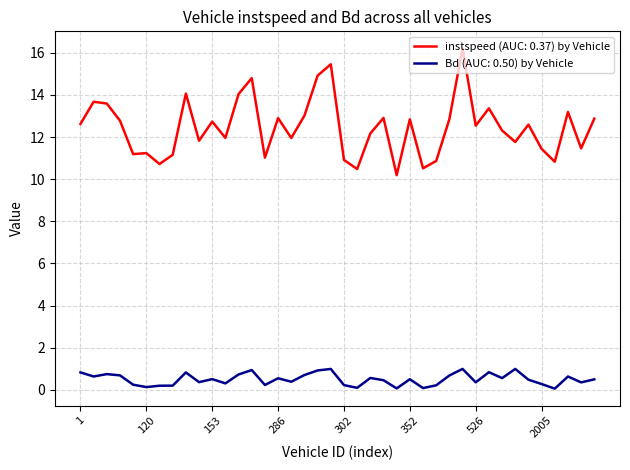

Which series has the widest spread of values?

instspeed (AUC: 0.37) by Vehicle